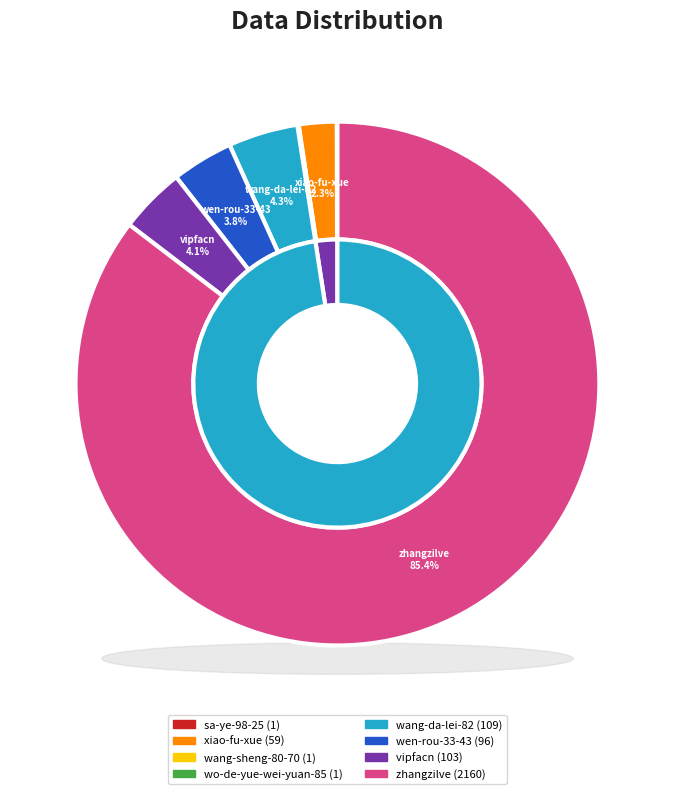

Which slice is the largest?

zhangzilve